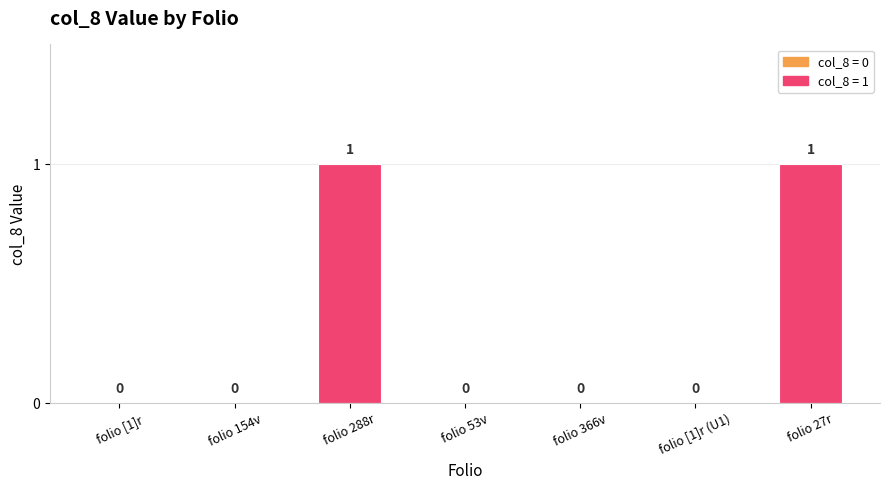

Reading left to right, list all the values displayed in this chart.

0	0	1	0	0	0	1